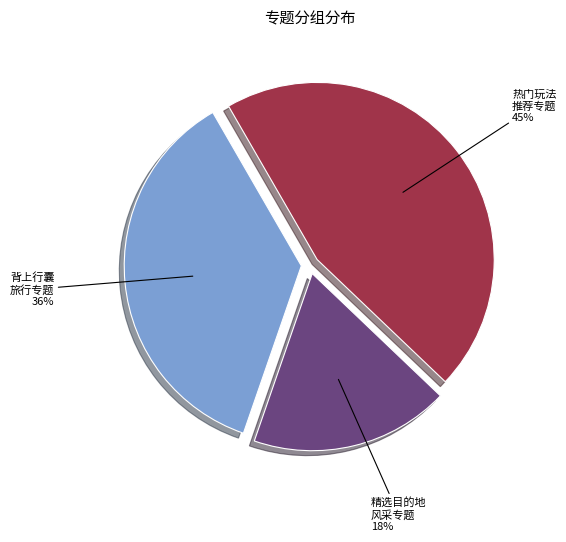

To the nearest percent, what is the difference between the largest and smallest slice percentages?

27%